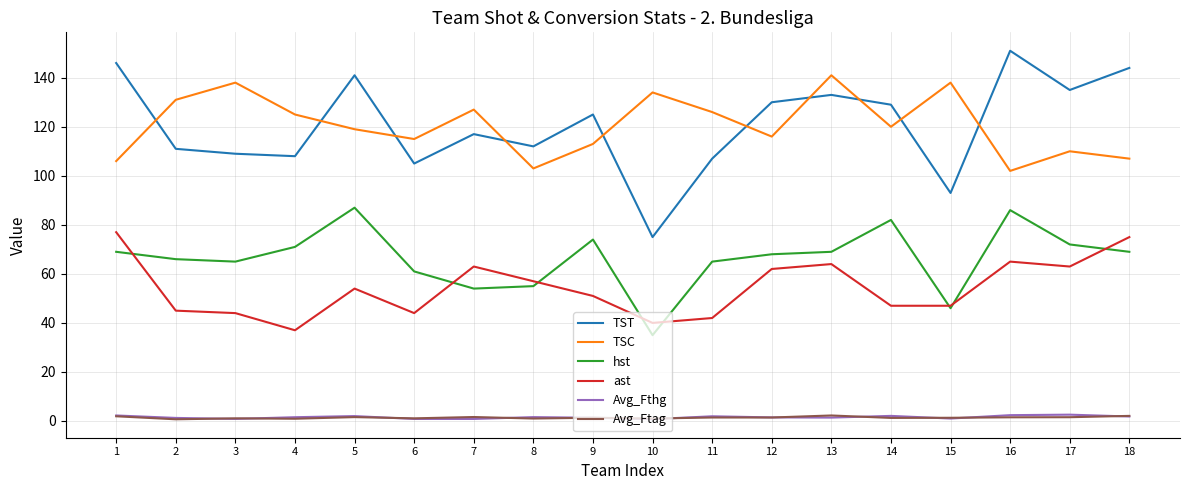

Is the value of TST at 18 greater than the value of ast at 11?

Yes